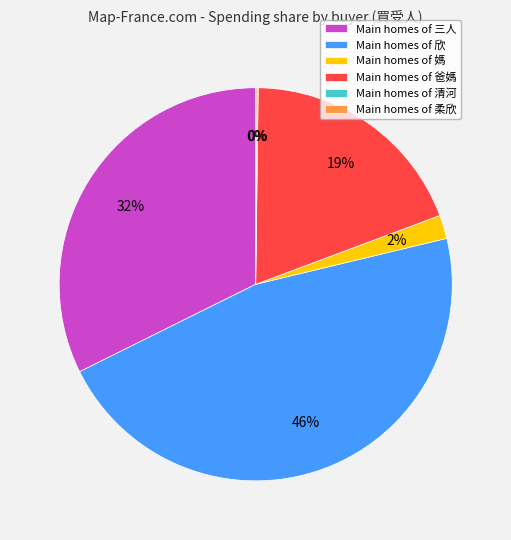

Which slice is the largest?

Main homes of 欣